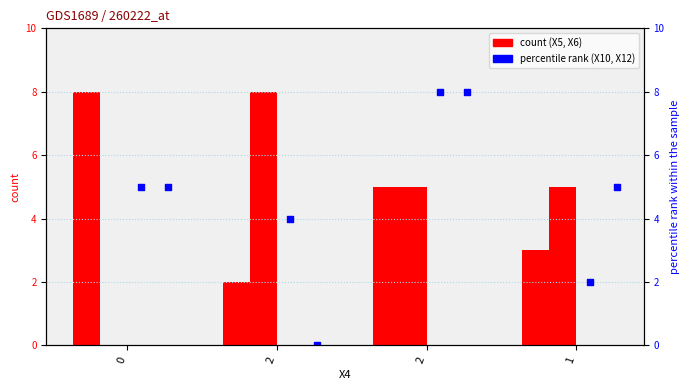

What is the total value across all series at 2?

14